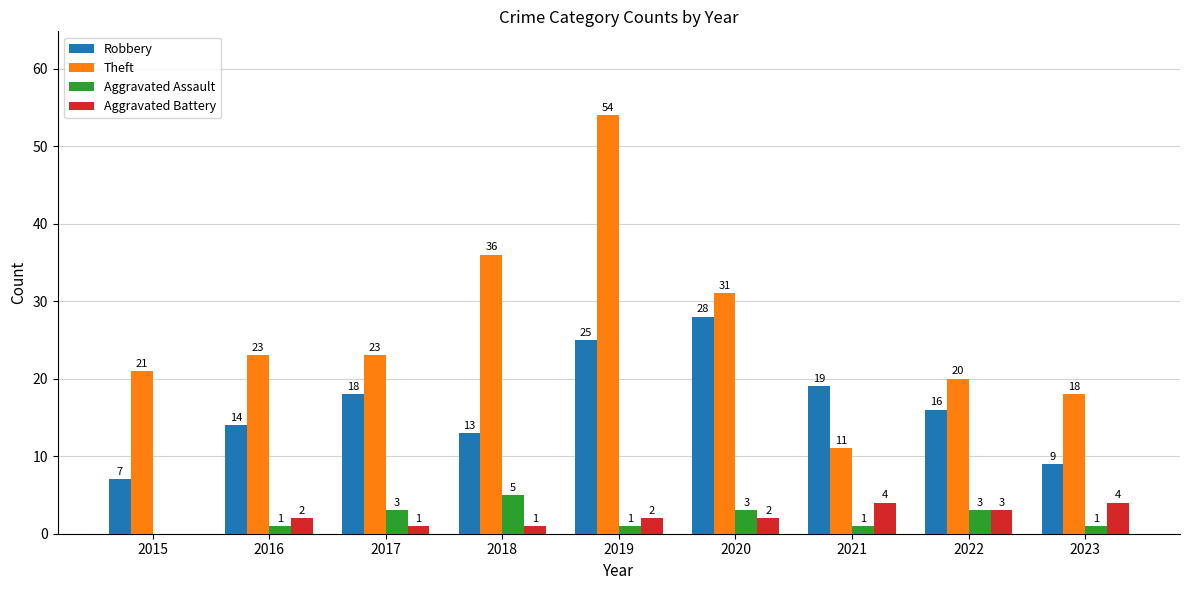

Which series has the widest spread of values?

Theft